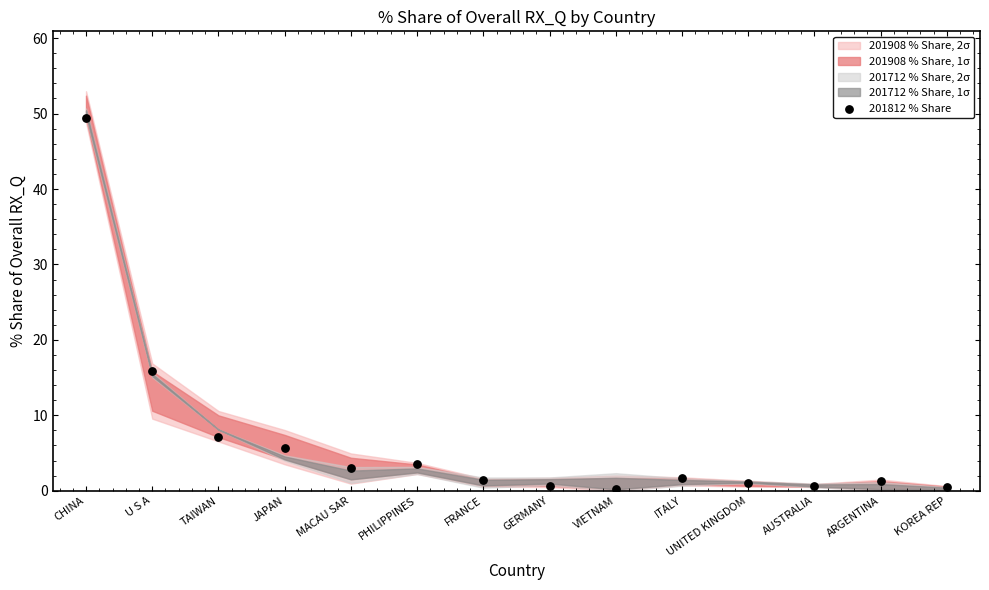

What Y value in the scatter plot is closest to 24?

15.8